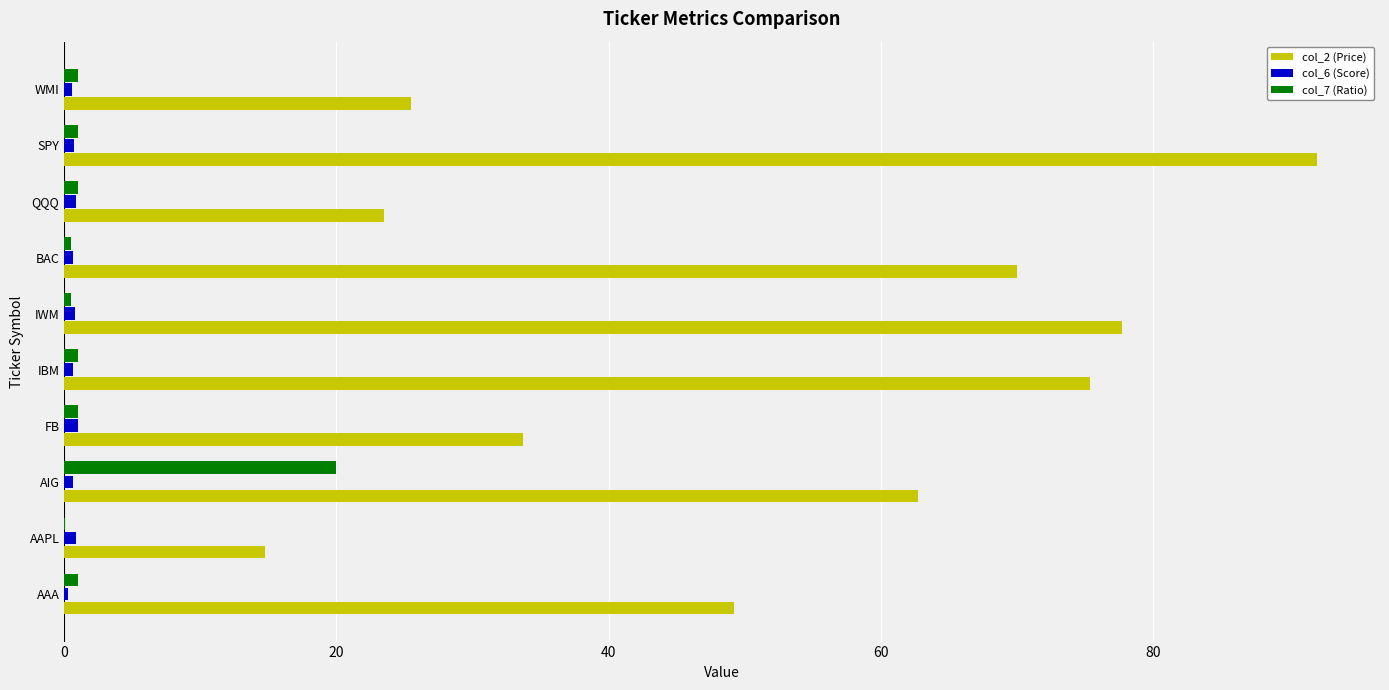

Which series has the largest total across all categories?

col_2 (Price)